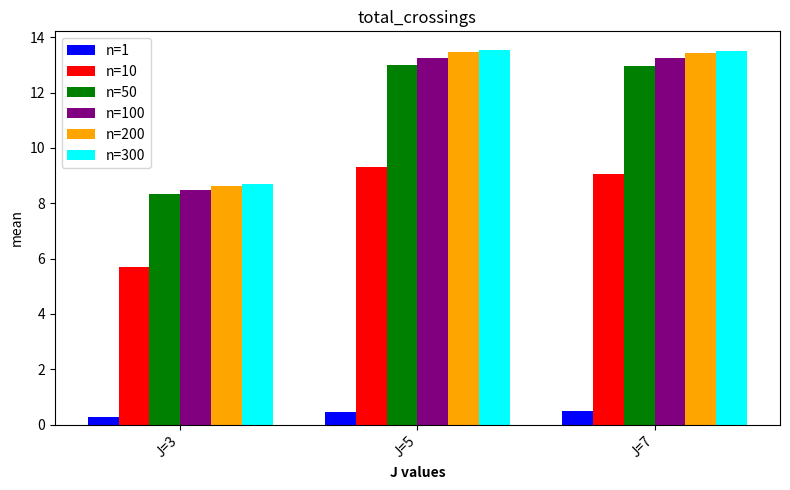

What is the sum of the n=100 values at J=5 and J=3?

21.7